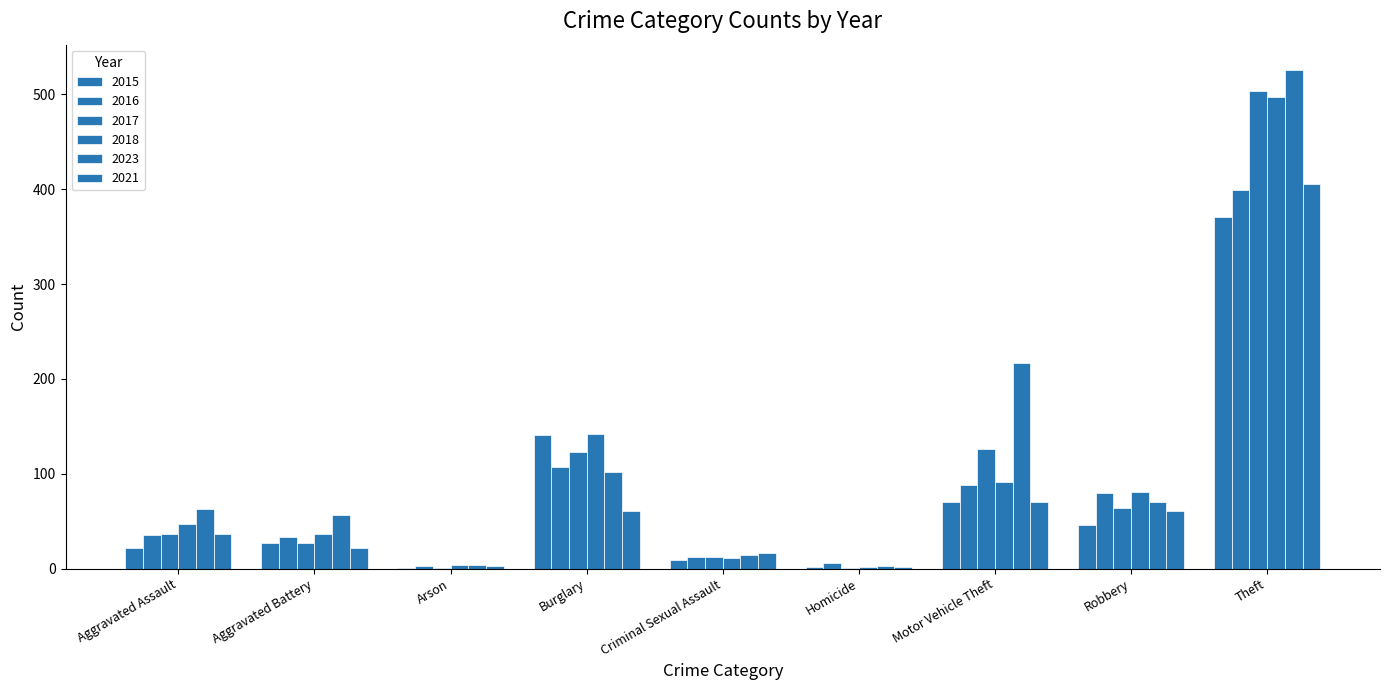

Count the number of categories in the chart.

9